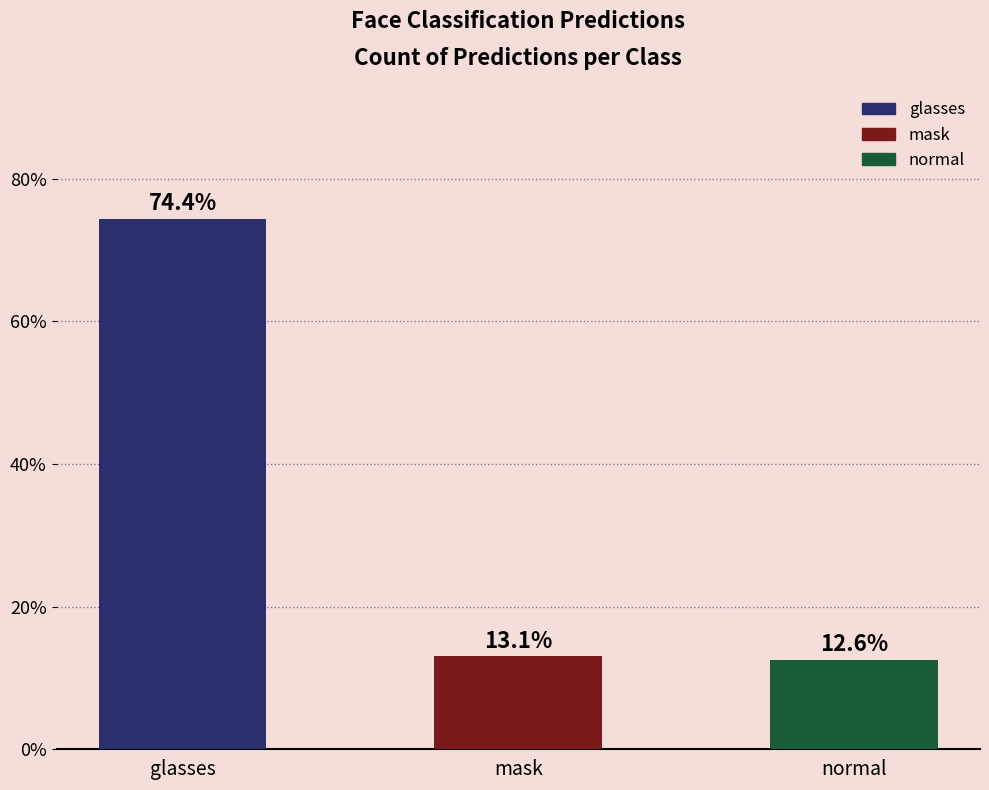

List the labels in order of value, smallest first.

normal, mask, glasses